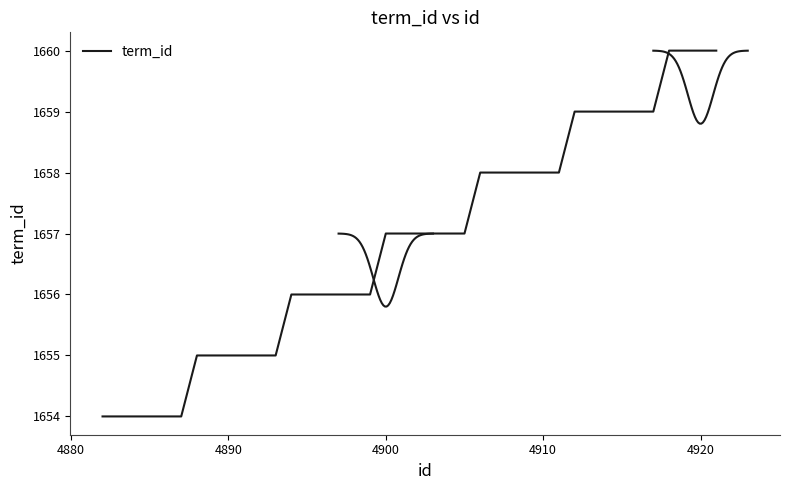

The chart shows a value of 2571 at 4870. True or false?

False